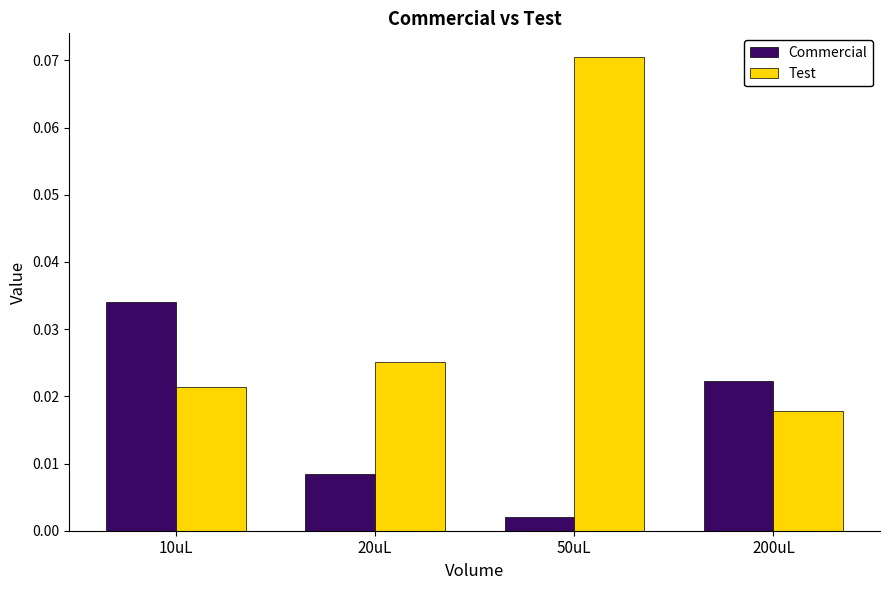

At 20uL, list the series in order from largest to smallest.

Test, Commercial